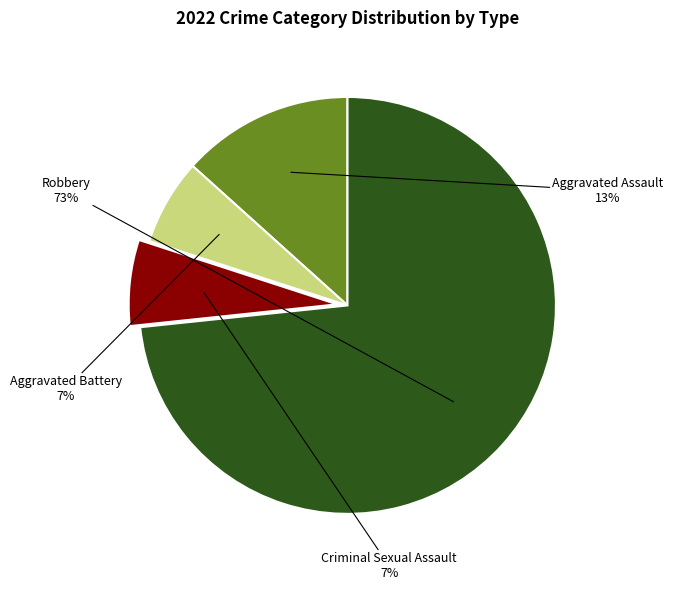

To the nearest percent, what percentage of the pie is Aggravated Battery?

7%